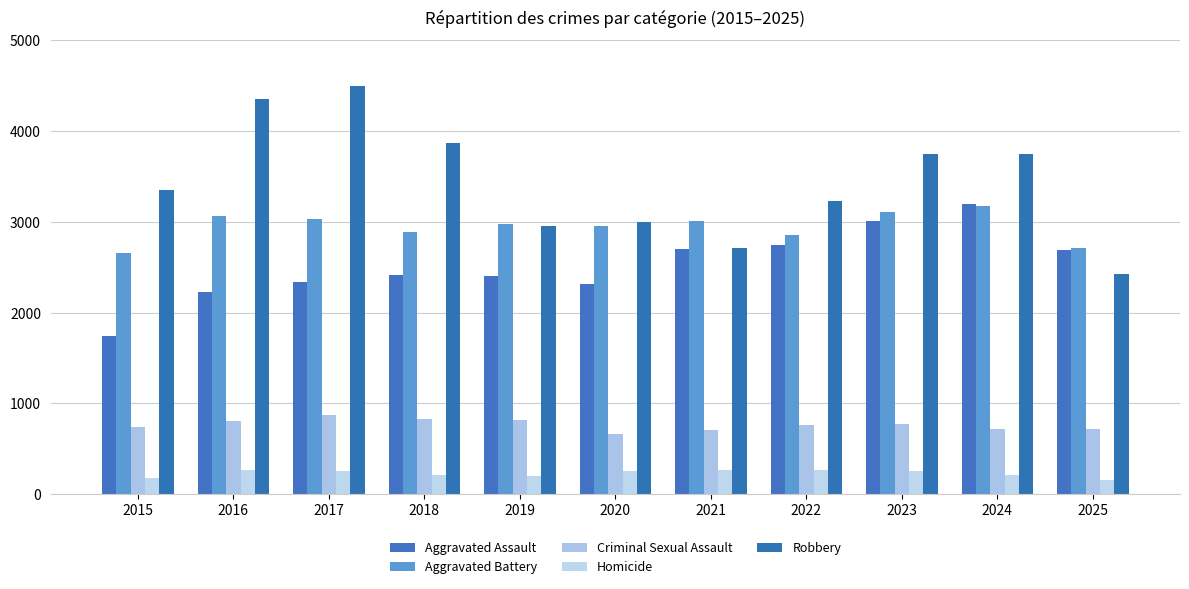

What is the difference between the highest and lowest values at 2020?

2737